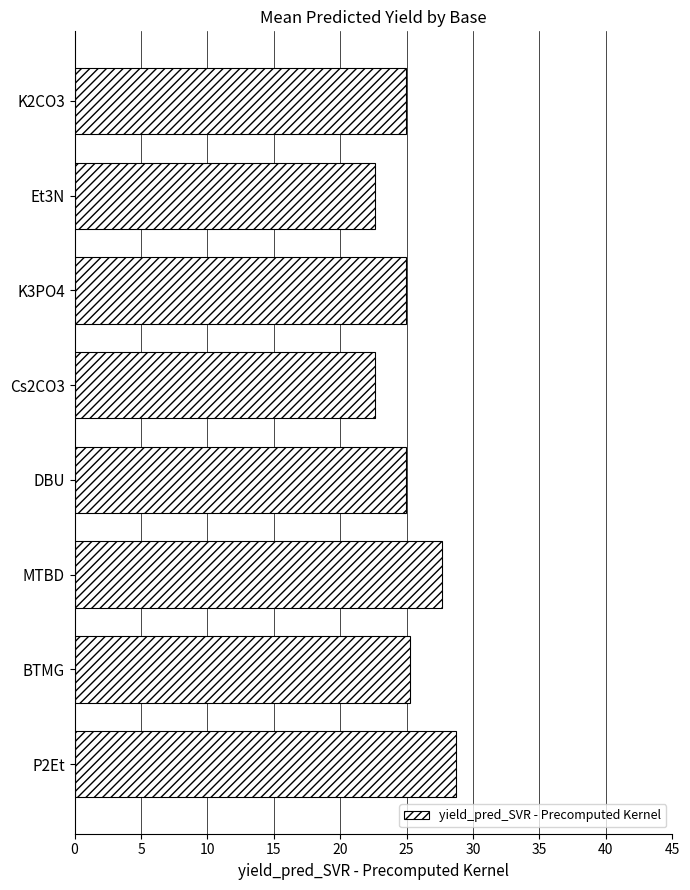

What is the sum of all values?

201.8